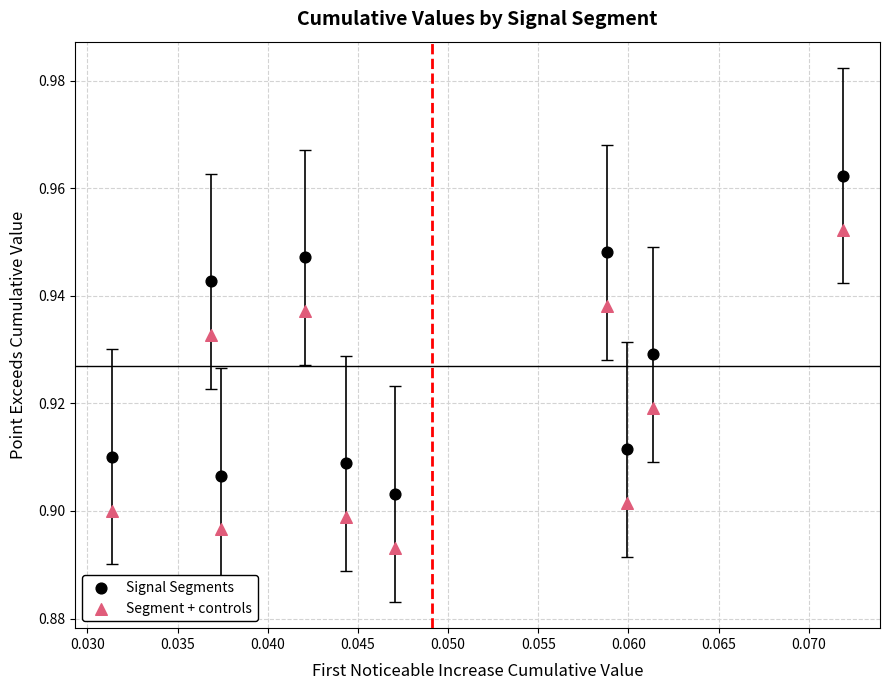

Which series contains the highest Y value?

Signal Segments